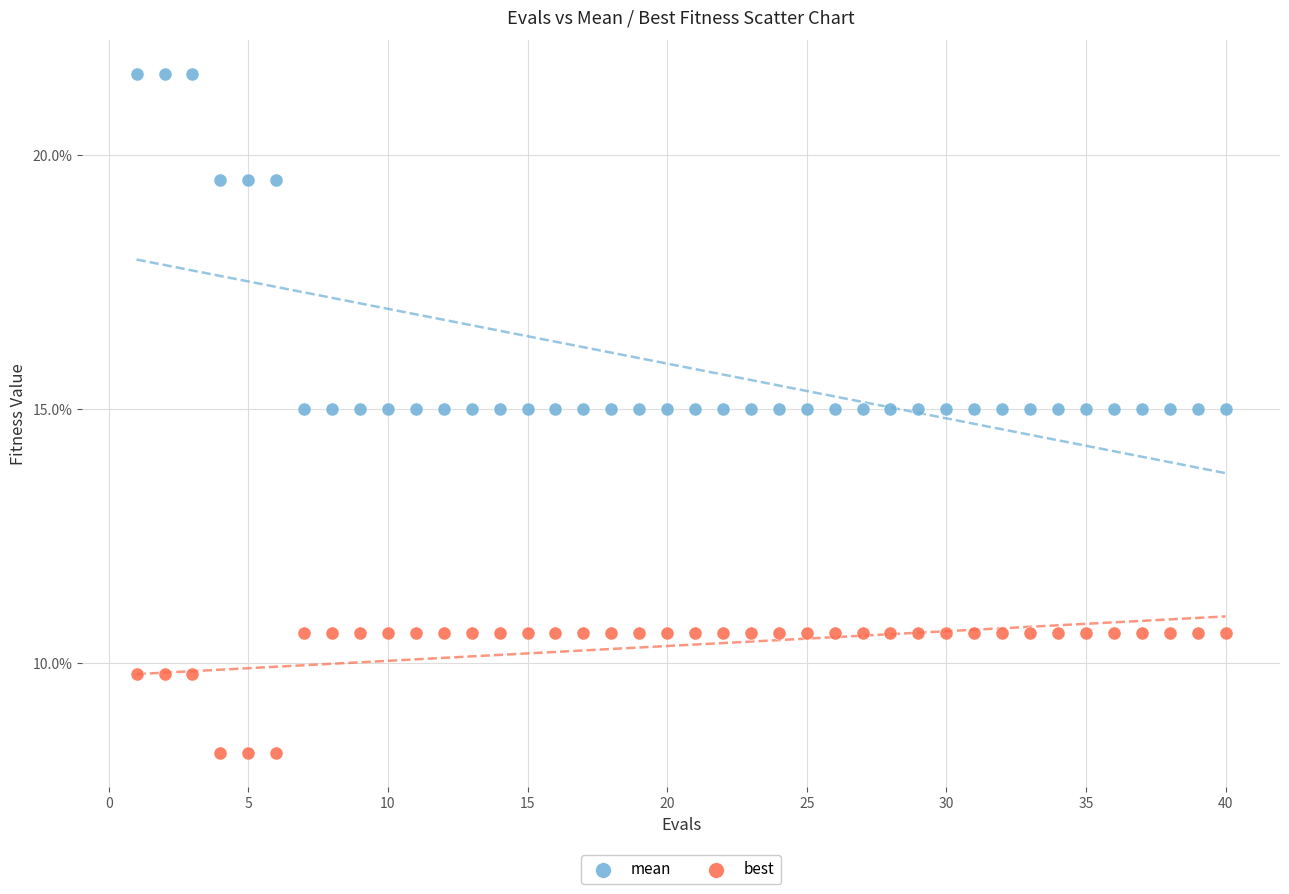

What are all the series names shown in the legend?

mean, best